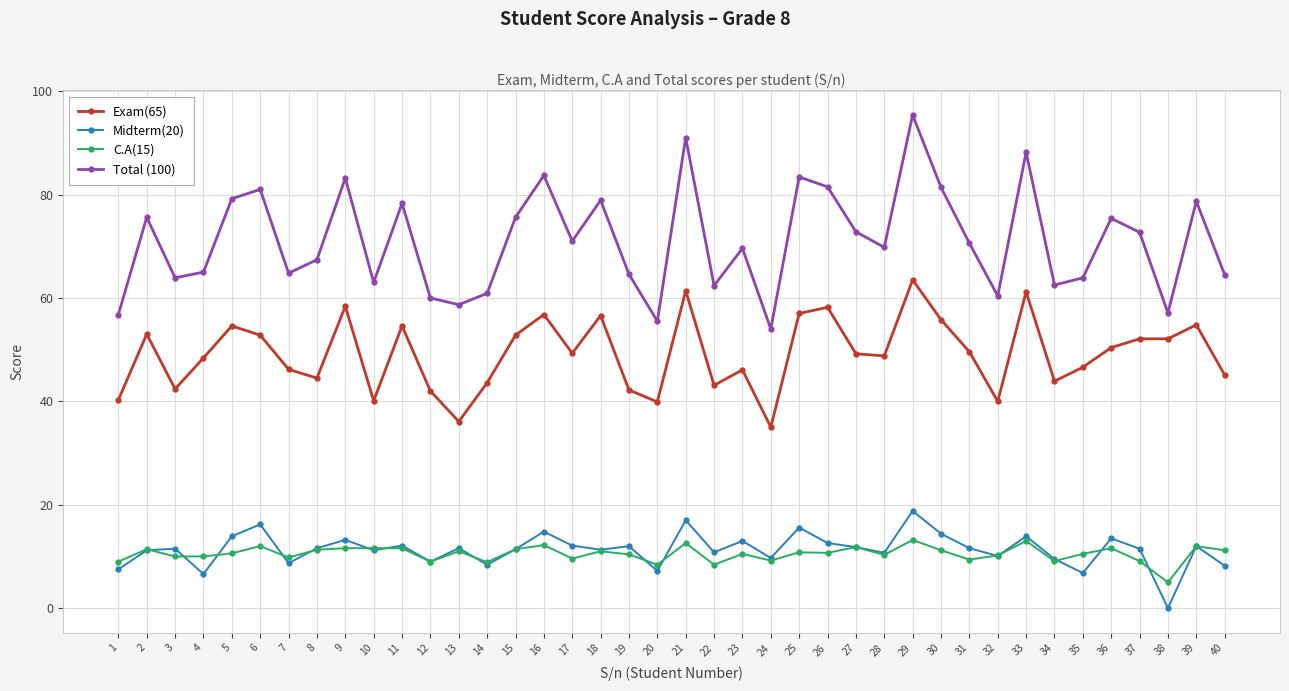

What is the difference between the C.A(15) values at 23 and 31?

1.1